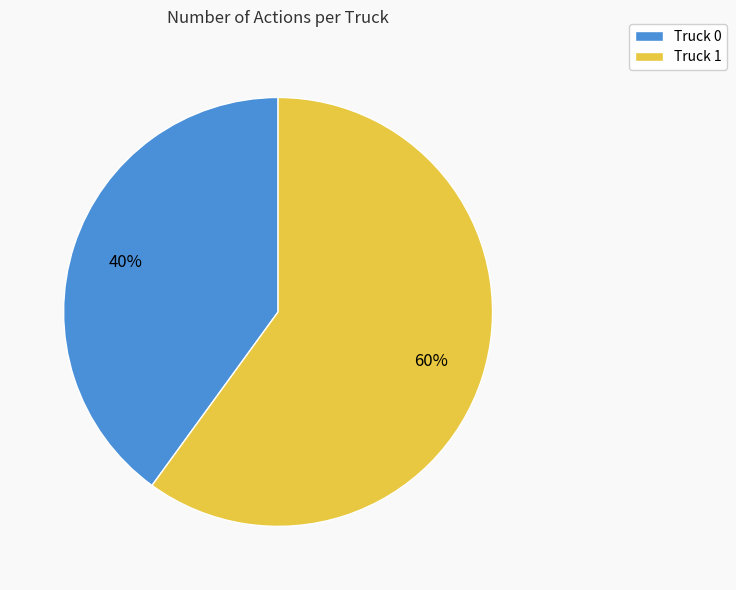

To the nearest percent, what is the combined percentage of Truck 0 and Truck 1?

100%